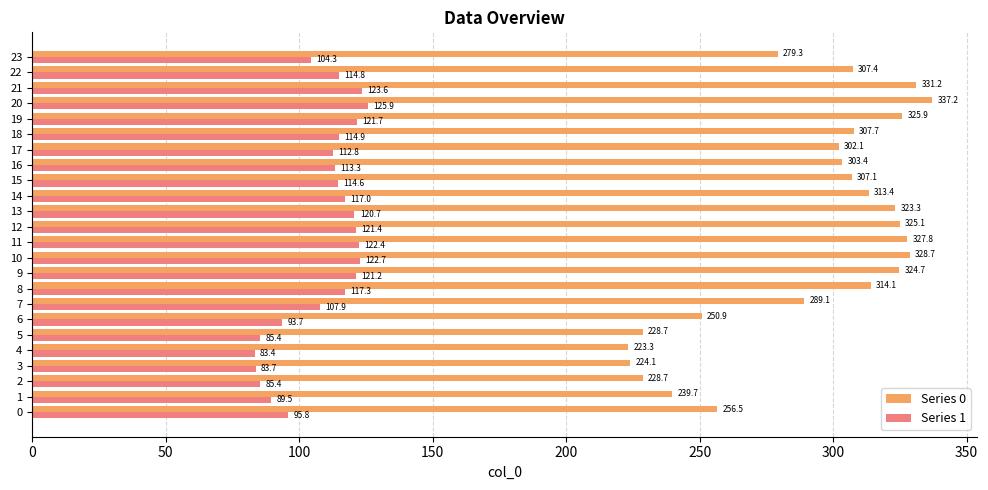

Is it true that Series 0 equals 250.9 at 6?

True